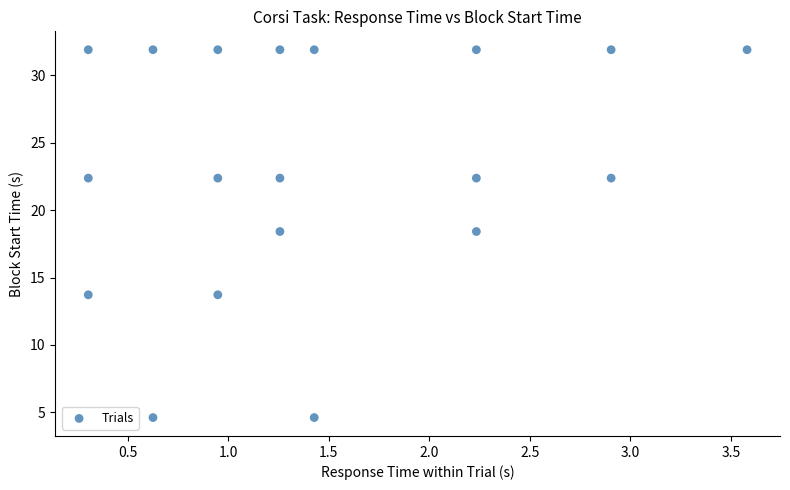

What is the range of X values (max minus min)?

3.3